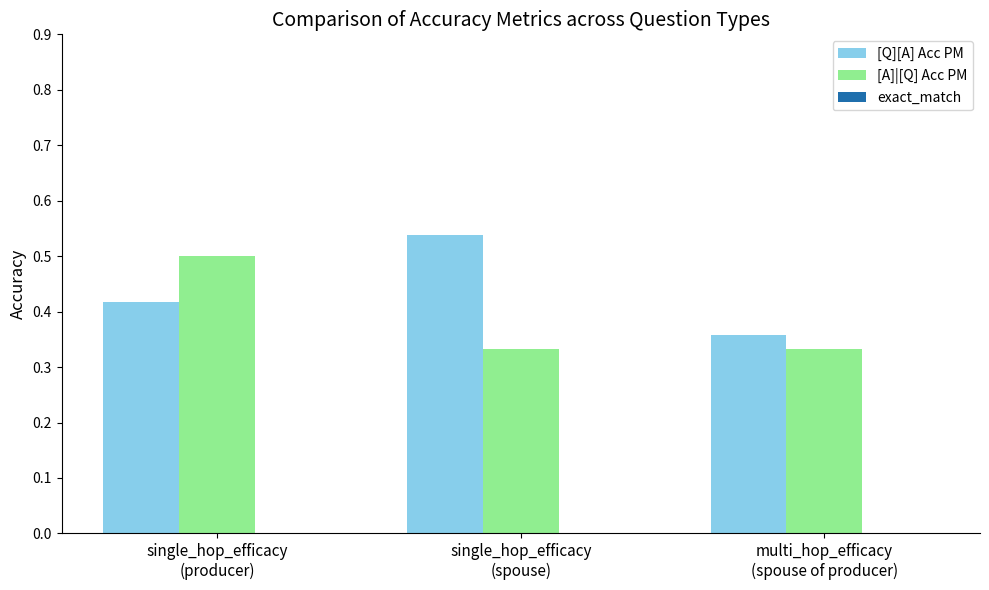

What position from the left is multi_hop_efficacy
(spouse of producer)?

3